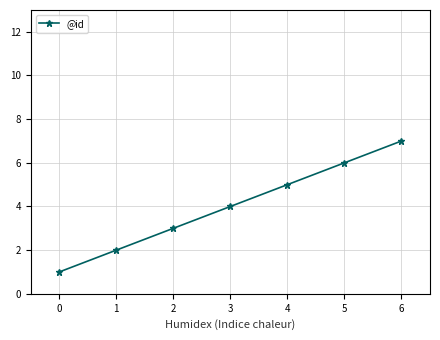

Rank the categories by value from highest to lowest.

6, 5, 4, 3, 2, 1, 0